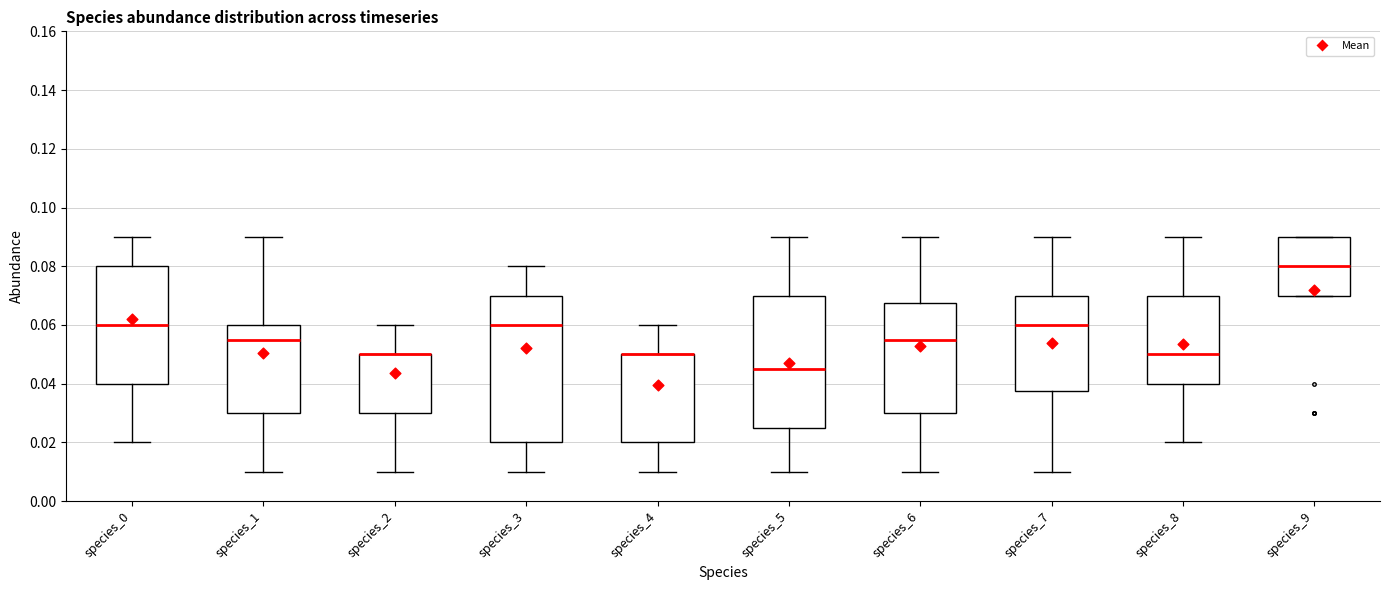

Where does the median line of the box for species_9 sit on the y-axis? The values are not printed on the chart, so give them approximately, as read against the axis.

0.080